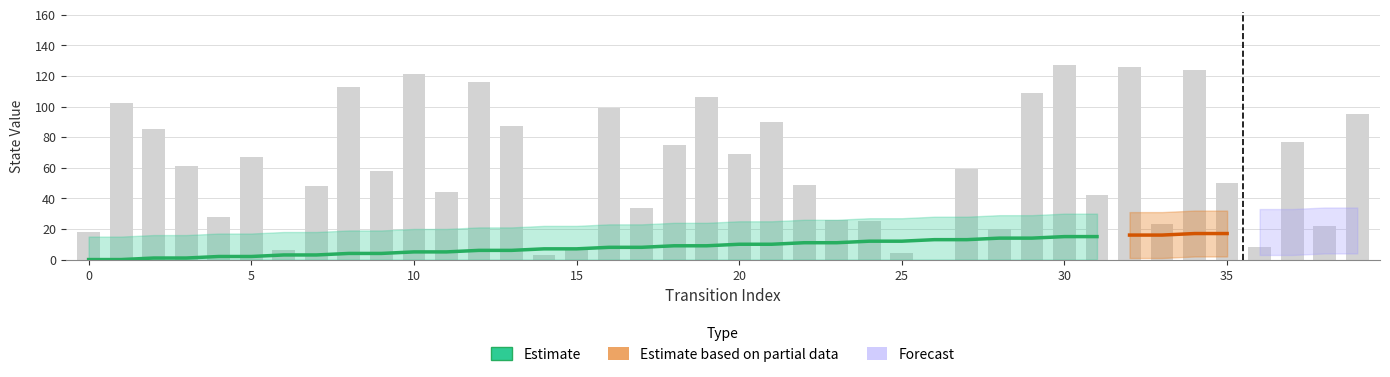

At which label does destination_state reach its peak?

30